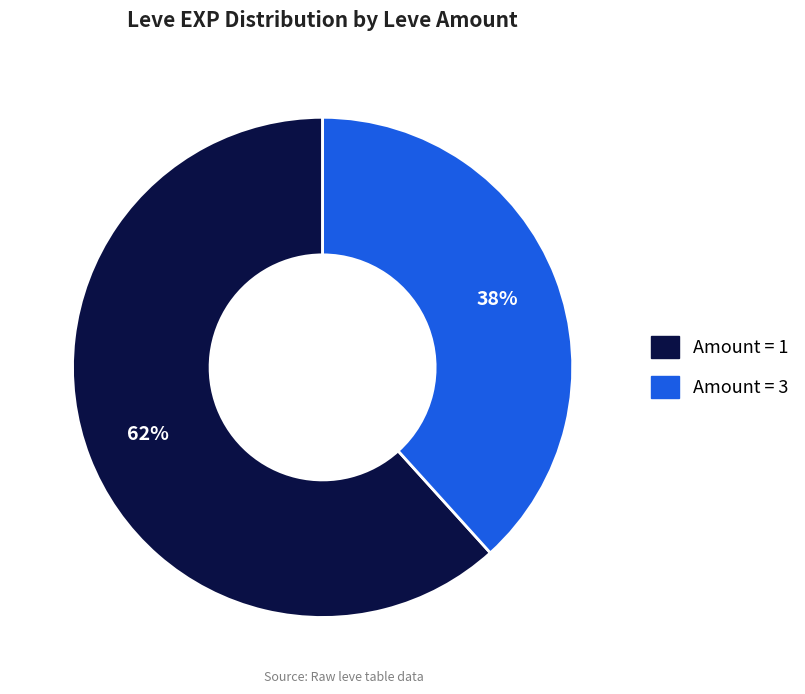

Combined, do Amount = 3 and Amount = 1 account for over 50%?

Yes